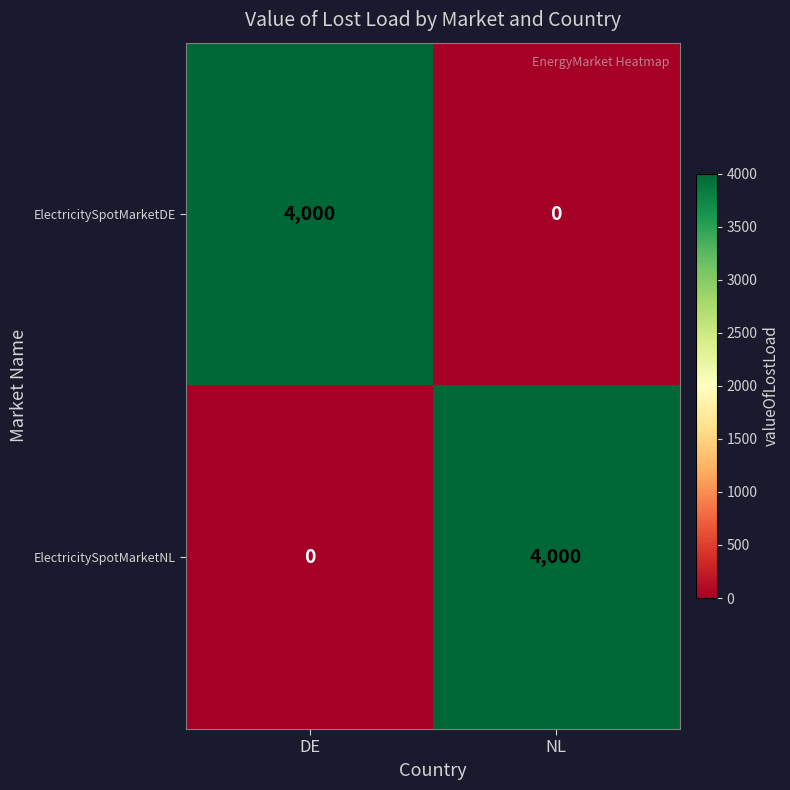

Is it true that ElectricitySpotMarketDE equals 0 at NL?

True